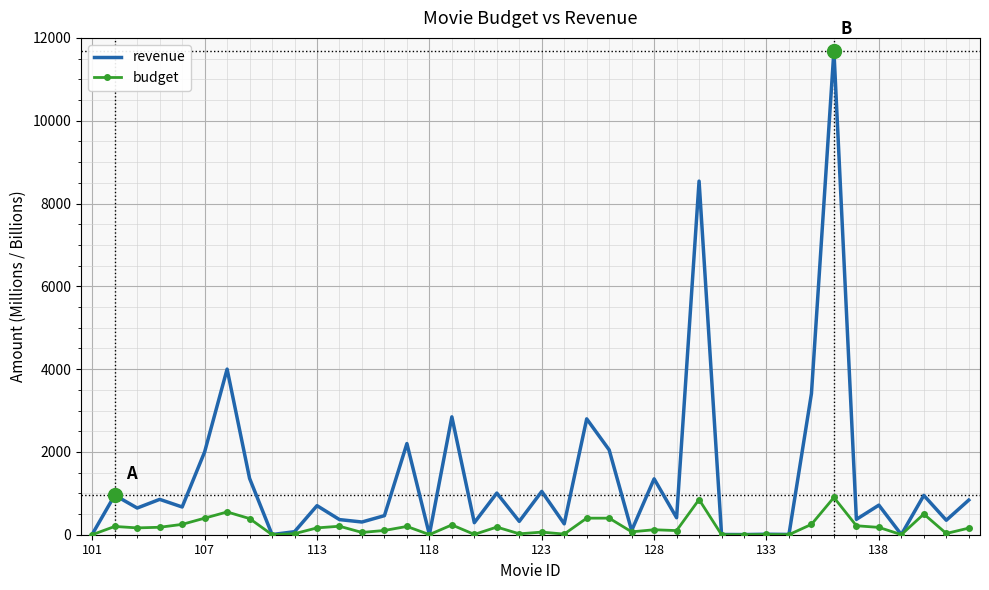

What is the sum of all revenue values?

53986.1